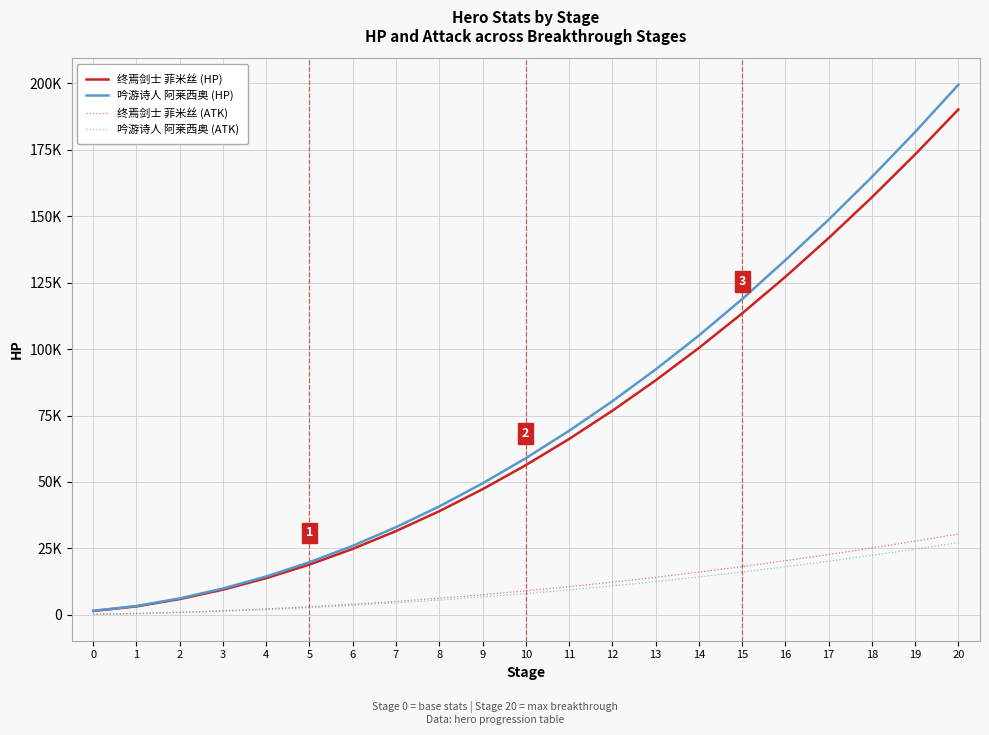

Does the chart display data point markers on the line(s)?

No